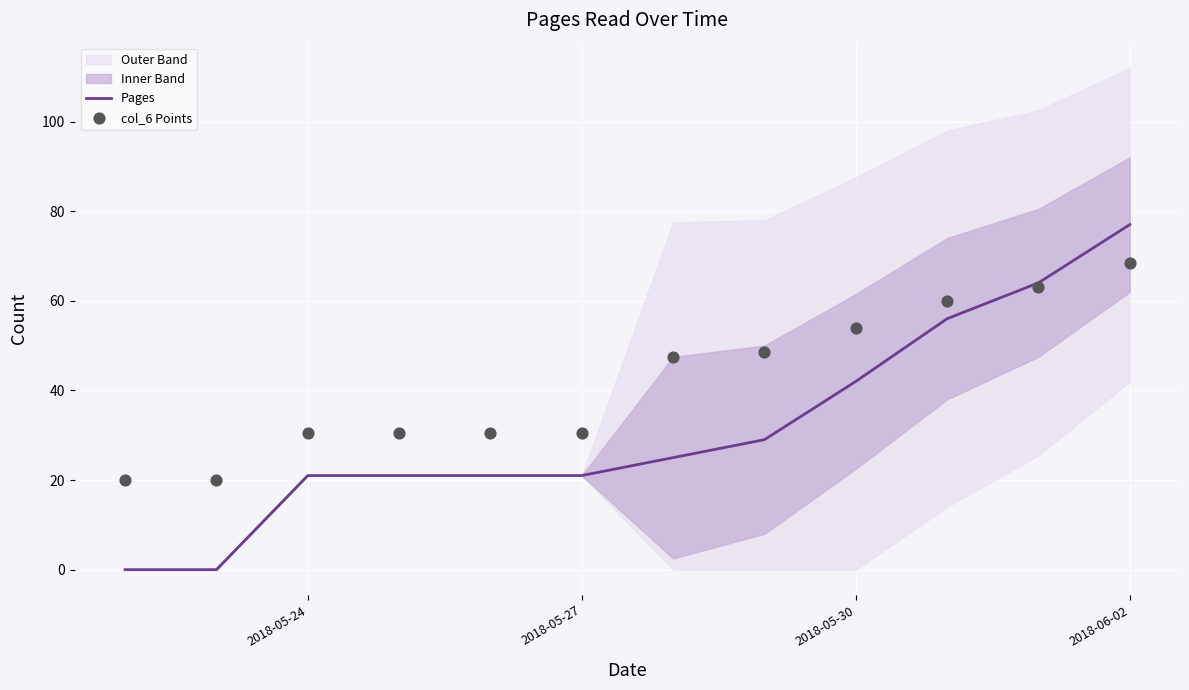

True or false: Pages has a value of 21 at 2018-05-24.

True